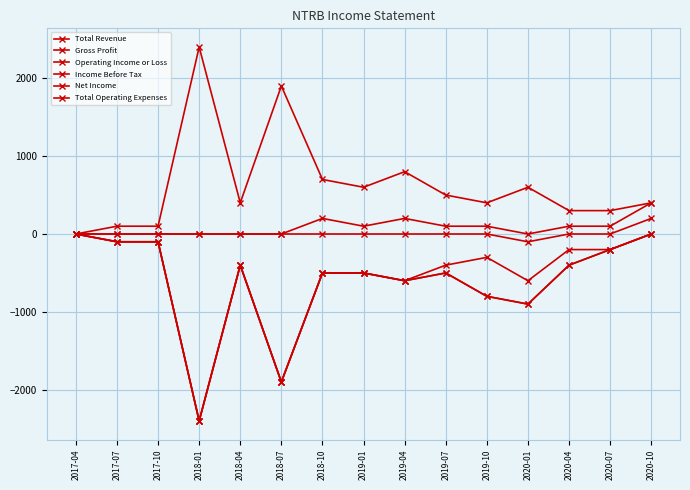

What is the minimum value for Gross Profit?

-100